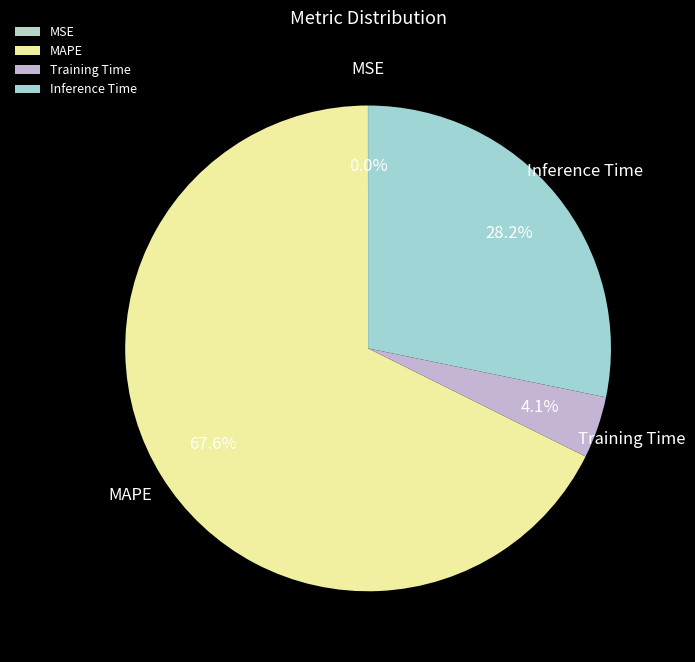

To the nearest percent, what is the average slice percentage?

25%